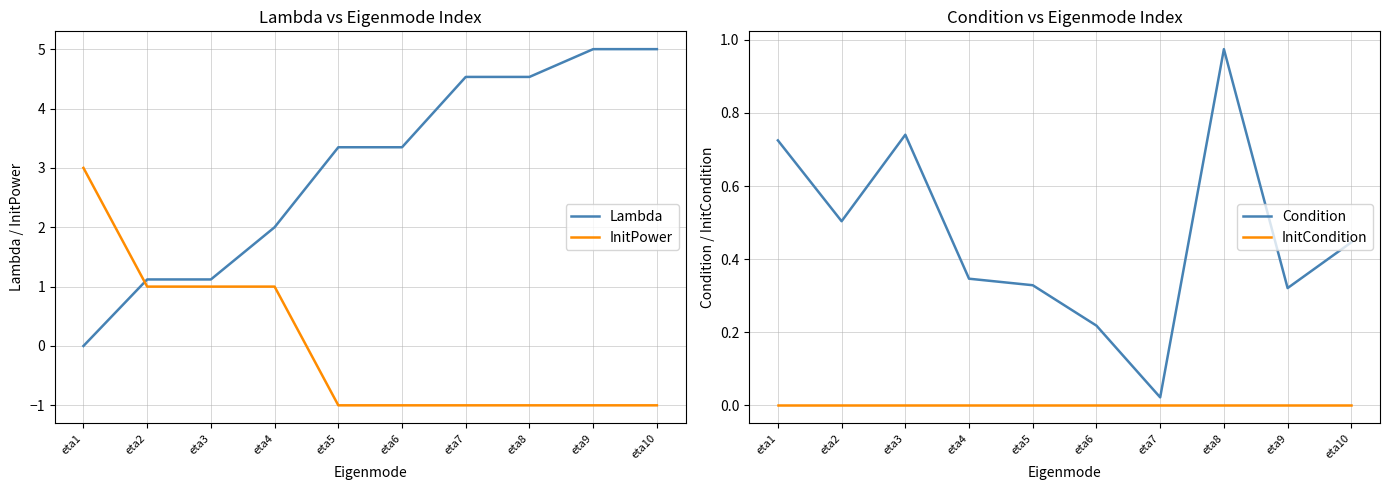

Reading right to left, extract all data points from this chart.

Lambda: 5.0	5.0	4.5	4.5	3.3	3.3	2.0	1.1	1.1	-0.0
InitPower: -1.0	-1.0	-1.0	-1.0	-1.0	-1.0	1.0	1.0	1.0	3.0
Condition: 0.4	0.3	1.0	0.0	0.2	0.3	0.3	0.7	0.5	0.7
InitCondition: 0.0	0.0	0.0	0.0	0.0	0.0	0.0	0.0	0.0	0.0